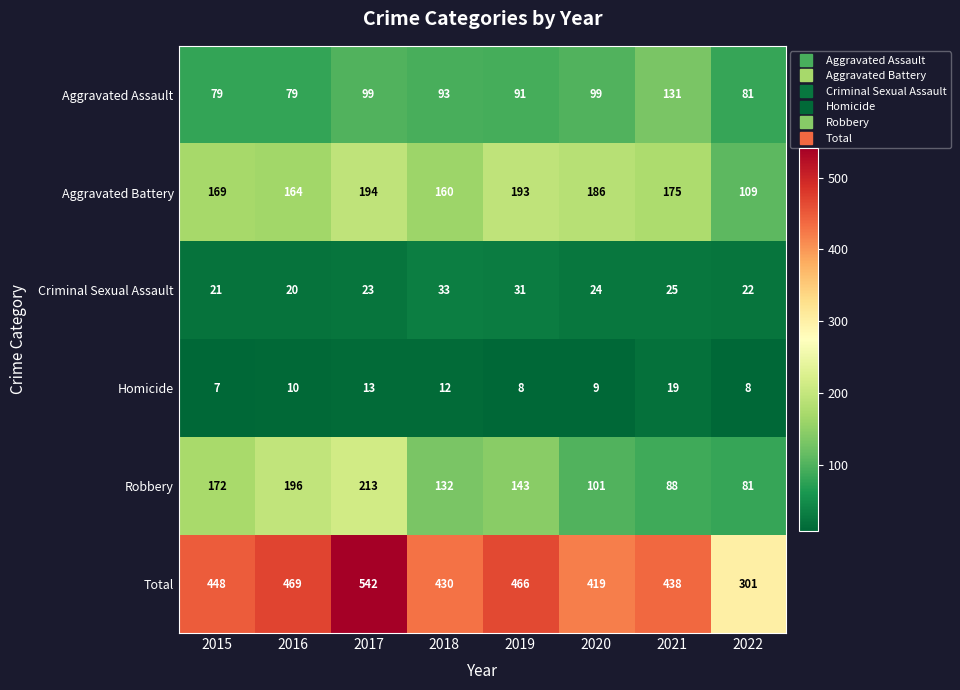

Which label corresponds to the largest value in the chart?

2017